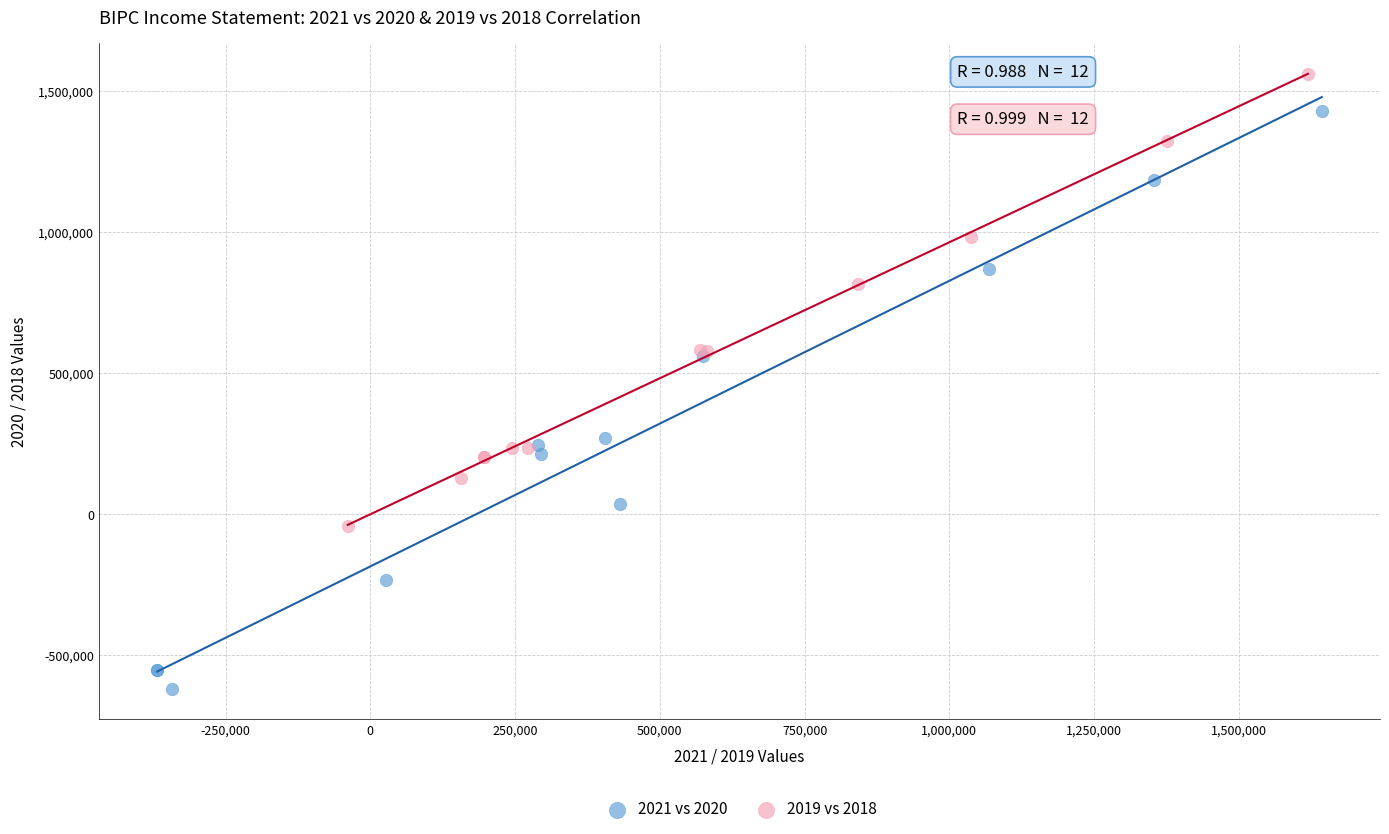

Which series has the largest Y range (max minus min)?

2021 vs 2020